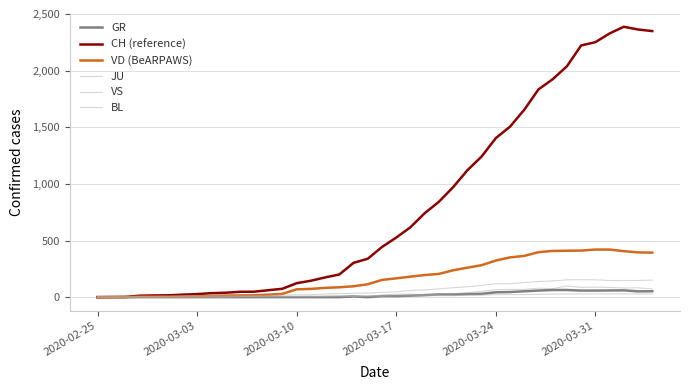

How many interior local peaks does the BL series have?

7